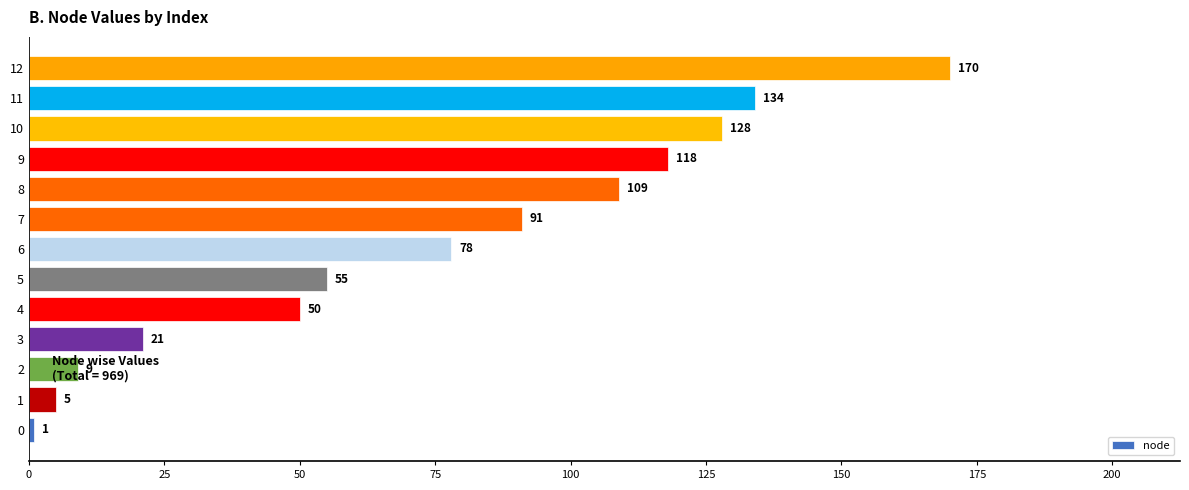

The chart shows a value of 1 at 0. True or false?

True